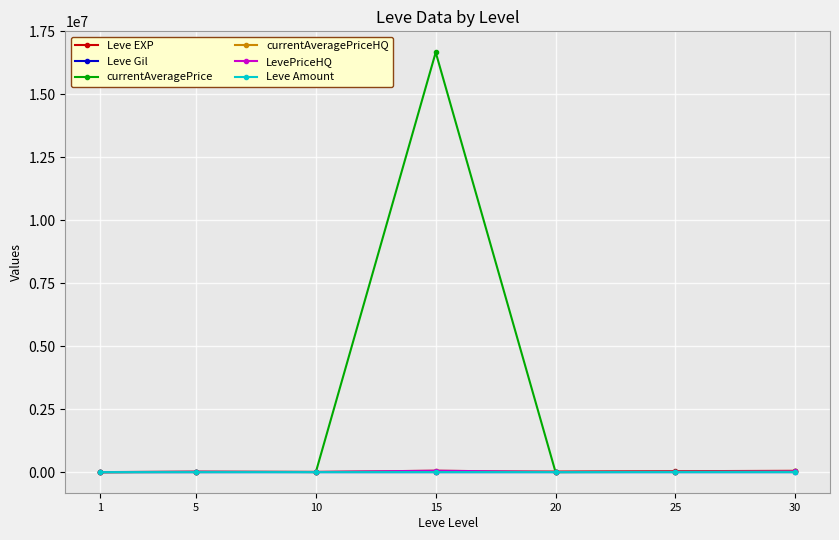

Which series changed the most between 5 and 30?

Leve EXP